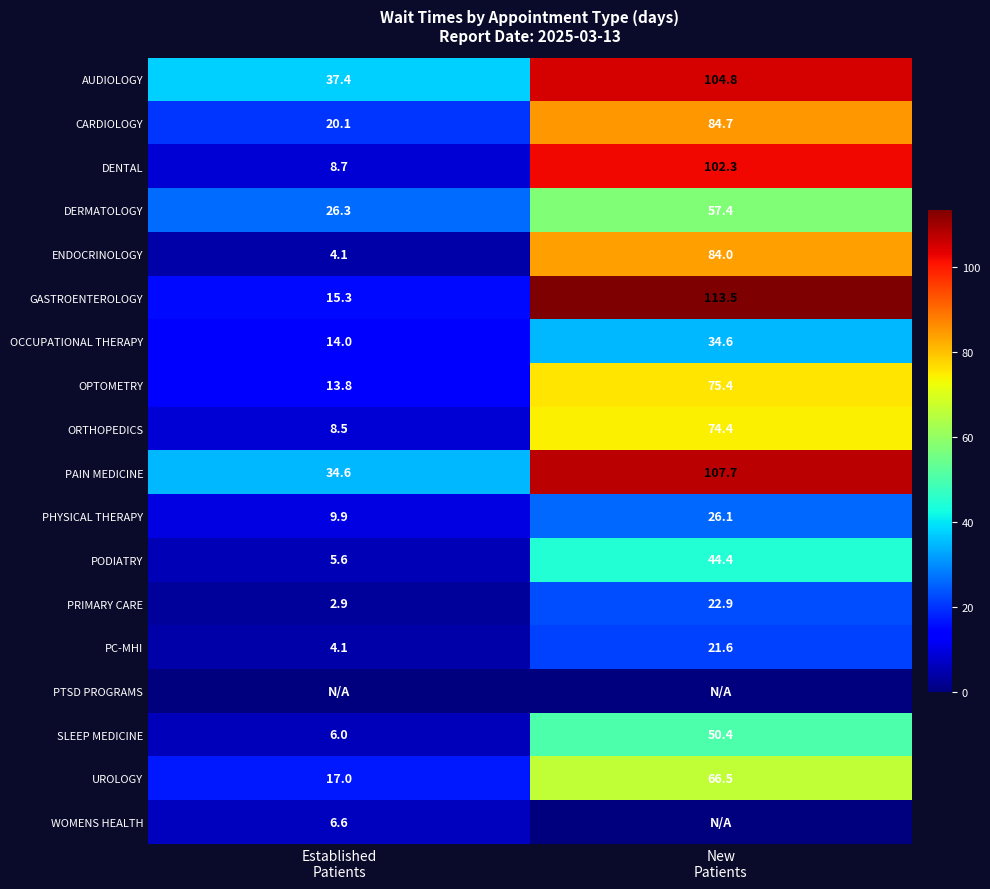

What is the difference between the maximum and minimum values in the PODIATRY series?

38.8